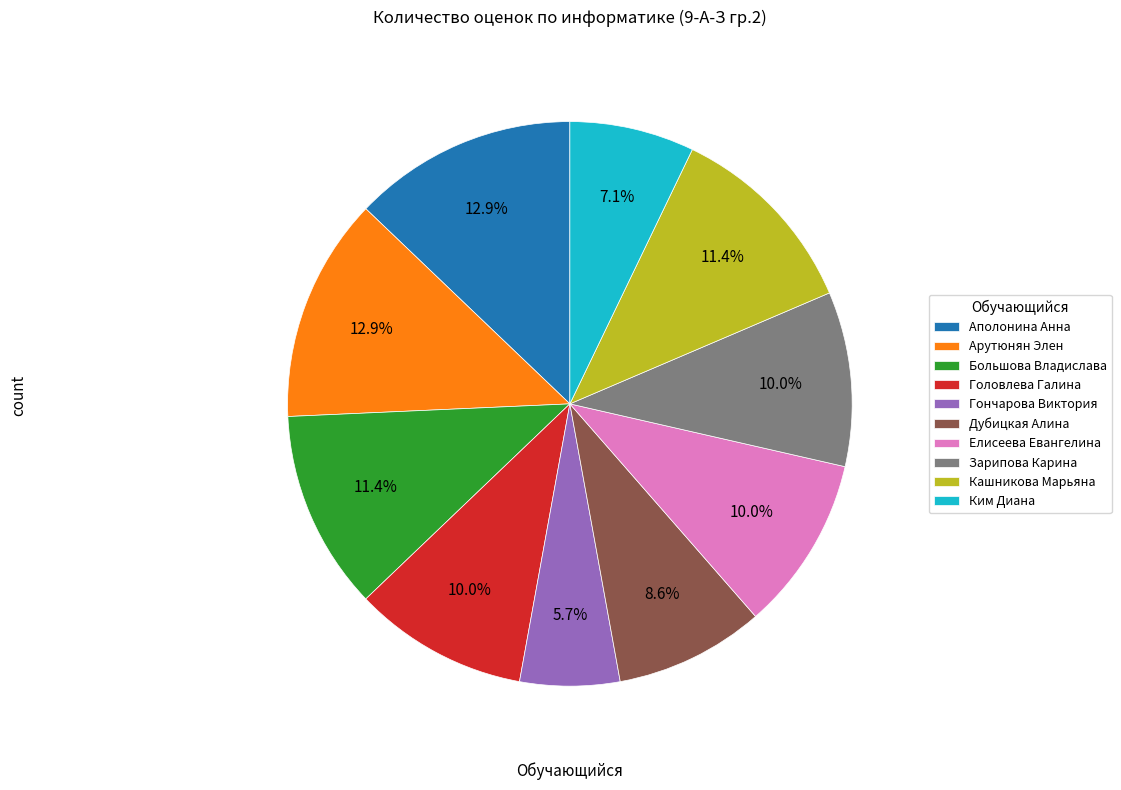

Does any single category account for the majority?

No